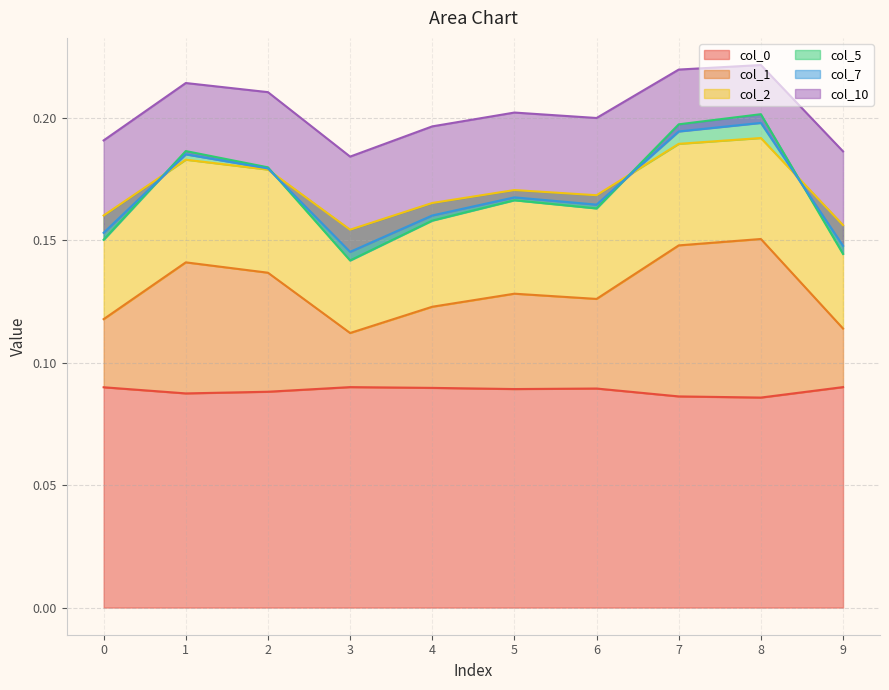

What is the average value of the 5 series?

0.1